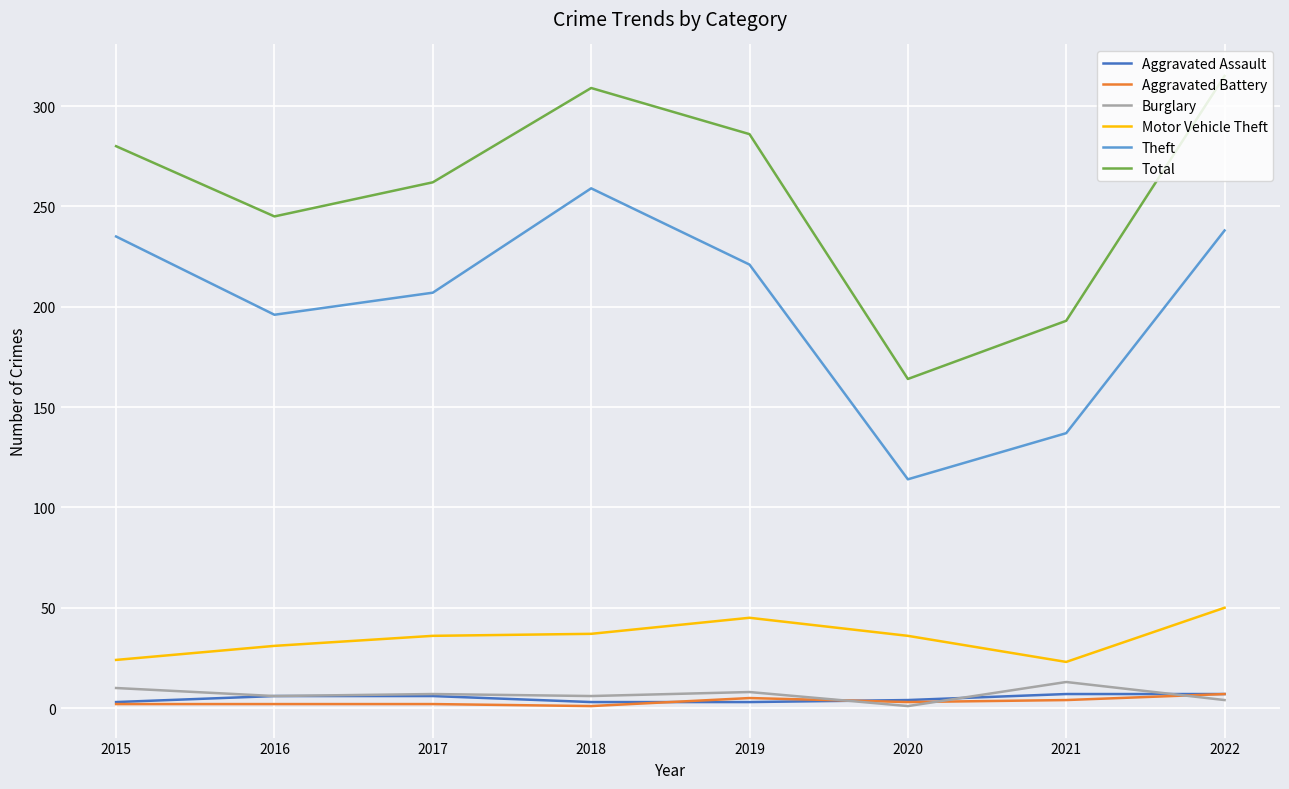

At how many categories does at least one series exceed 195?

6